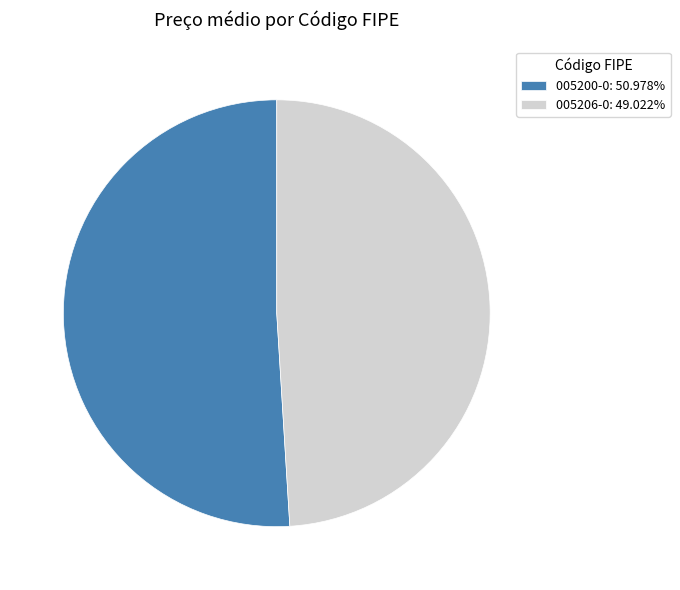

How many slices are in this pie chart?

2